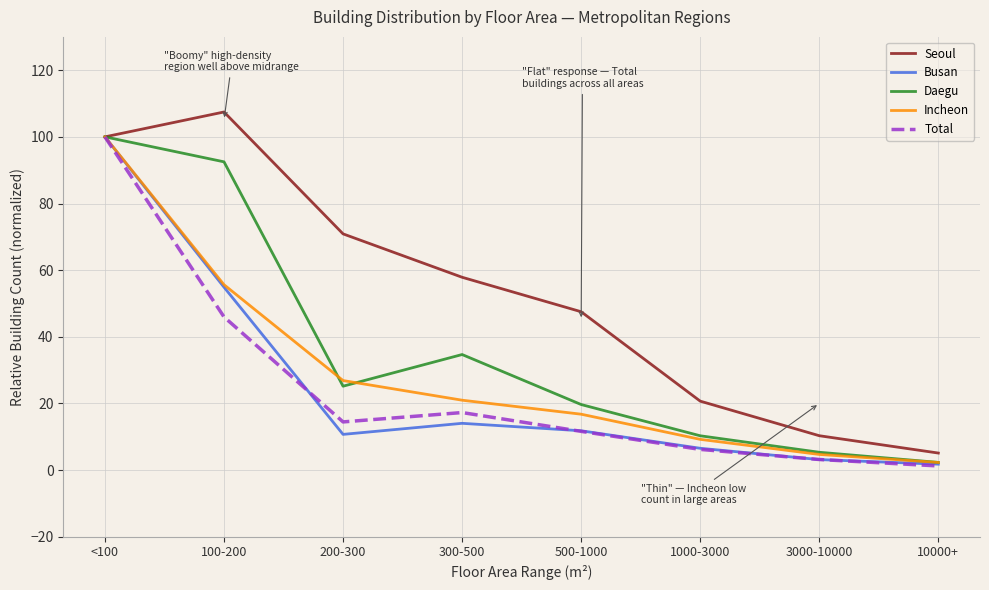

At which label is Daegu closest to 51?

300-500